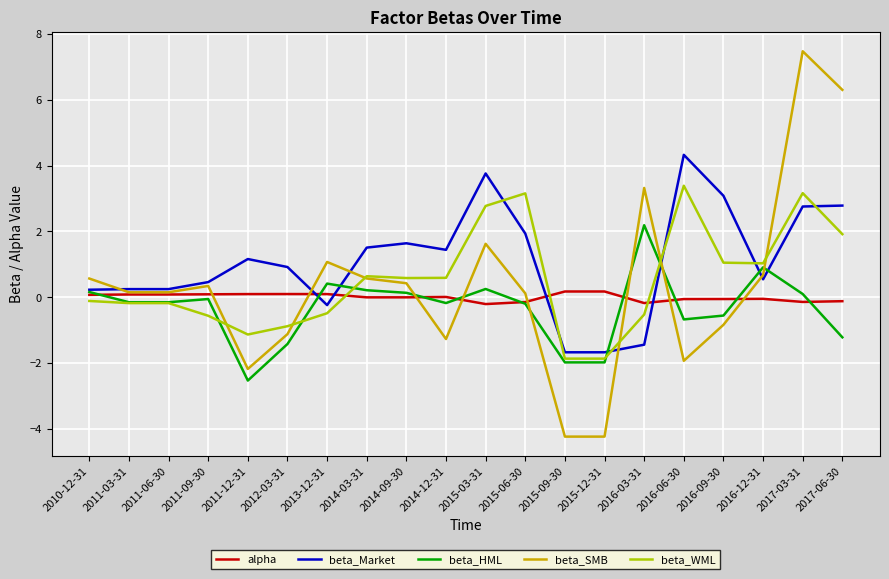

Is it true that alpha equals 0.2 at 2015-09-30?

True